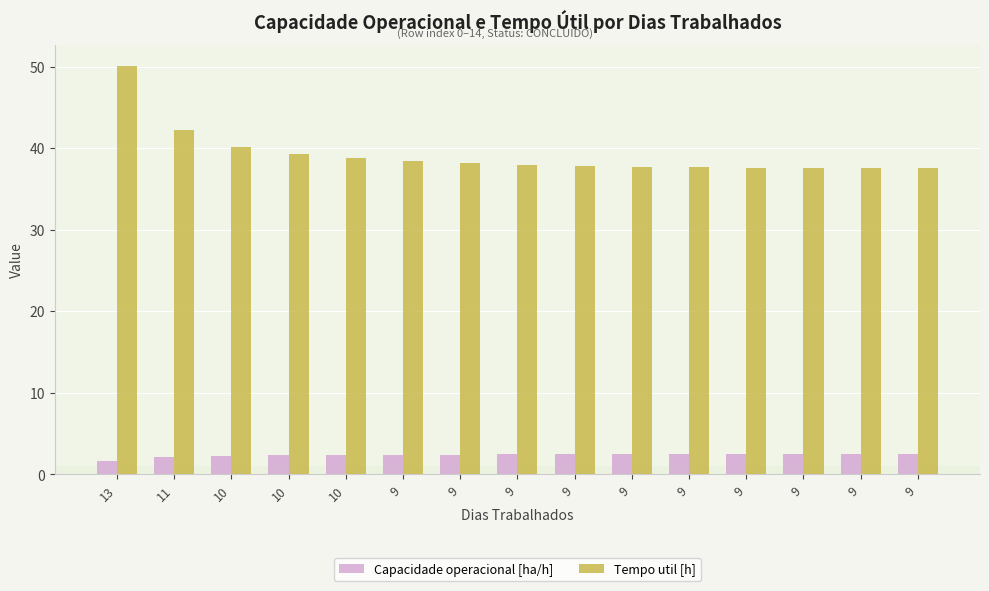

At which label does Capacidade operacional [ha/h] first exceed 2?

11